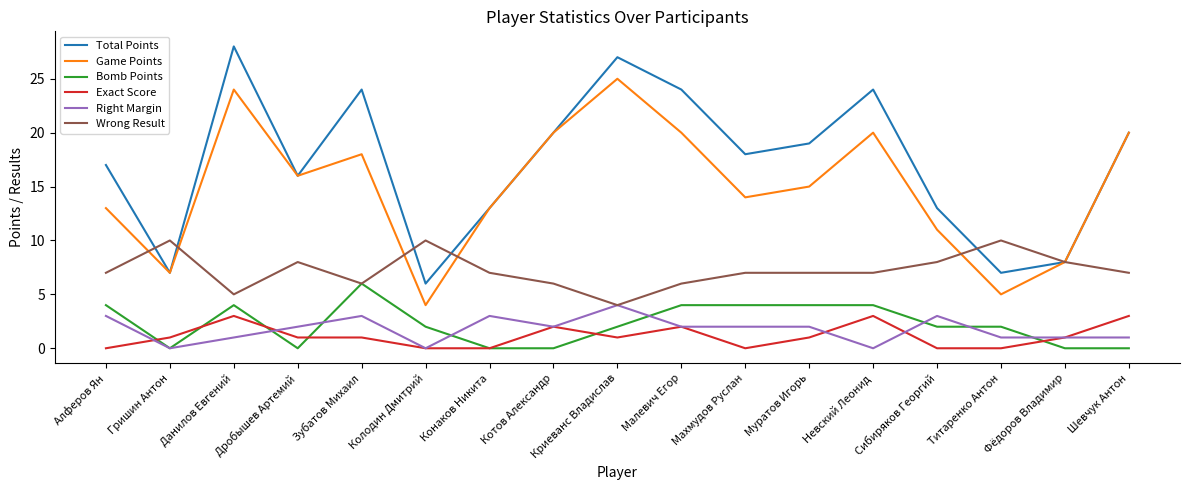

What is the sum of the Exact Score values at Титаренко Антон and Гришин Антон?

1